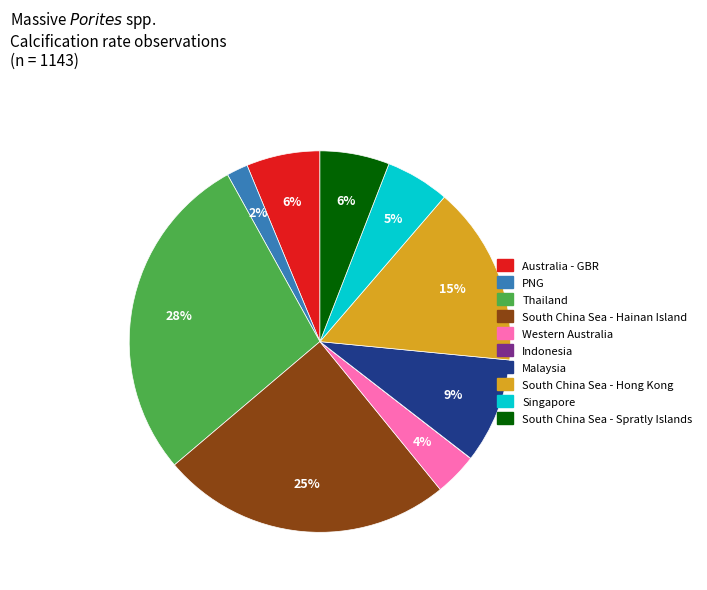

To the nearest percent, what is the average slice percentage?

10%